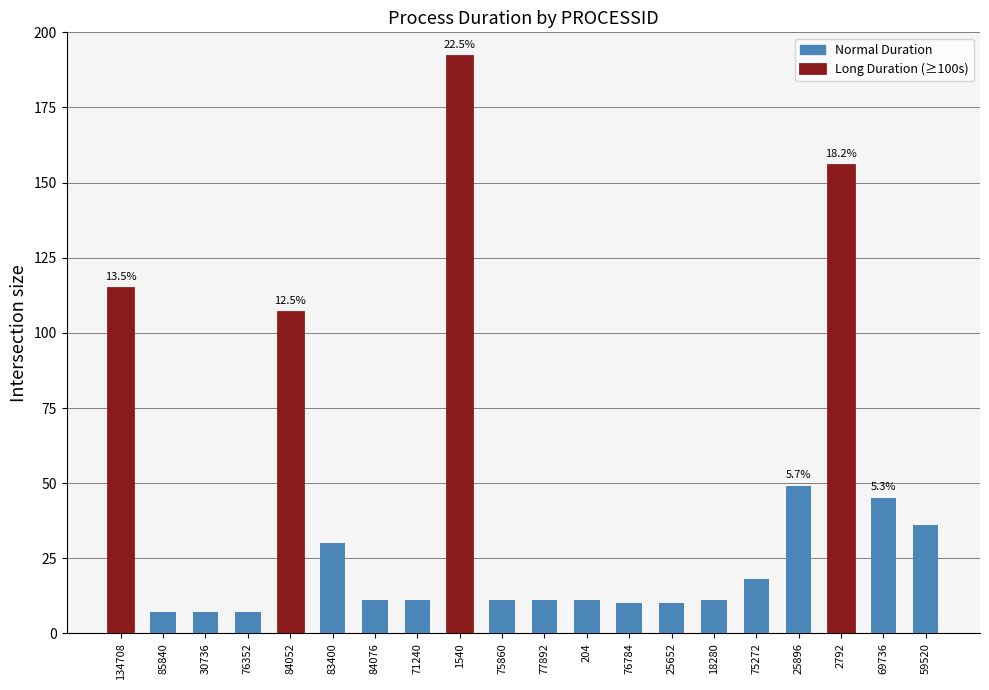

The chart shows a value of 18 at 77892. True or false?

False